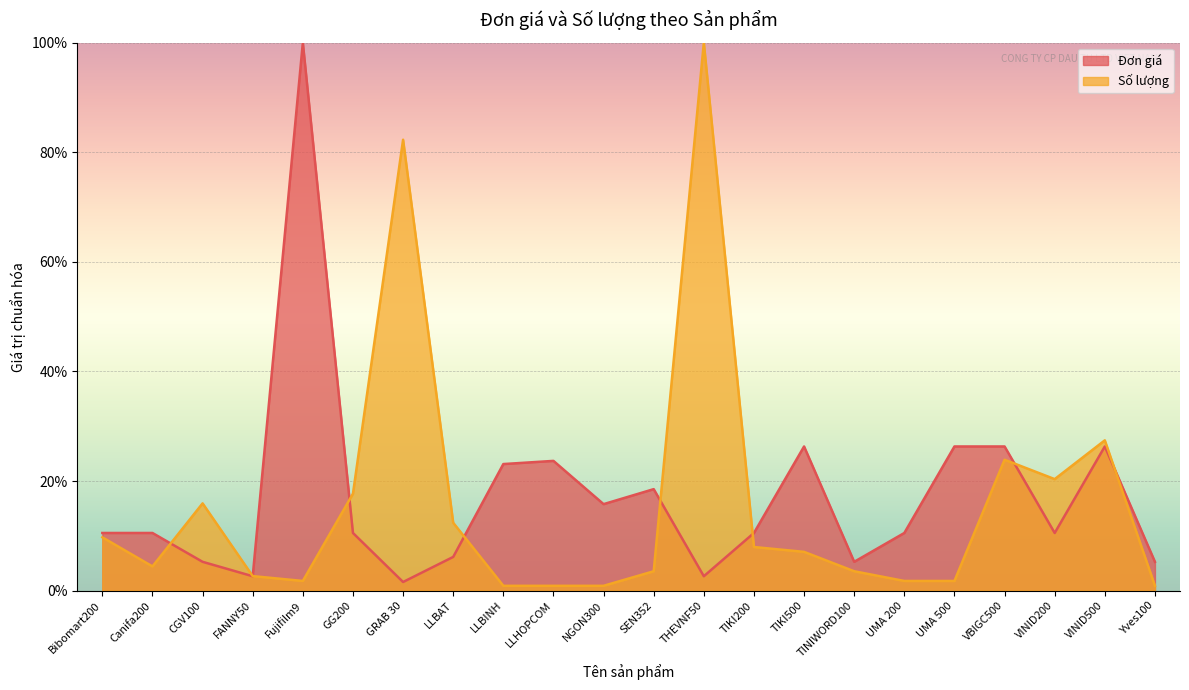

The value of Đơn giá at Yves100 is 0.1. True or false?

False